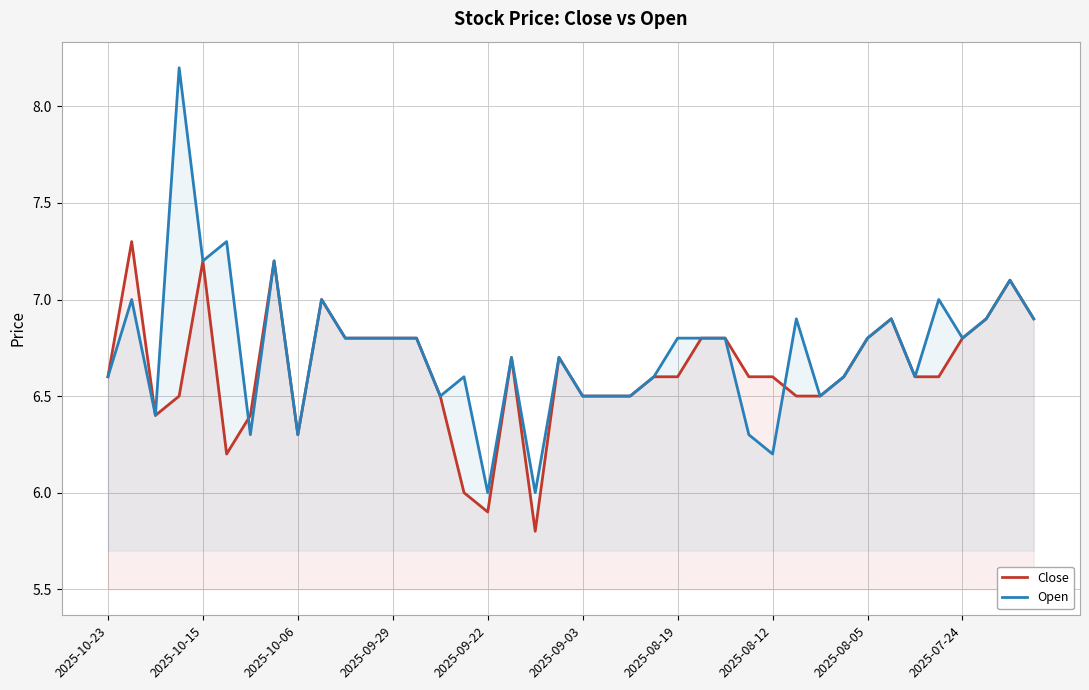

Is it true that Open equals 10.3 at 2025-08-12?

False